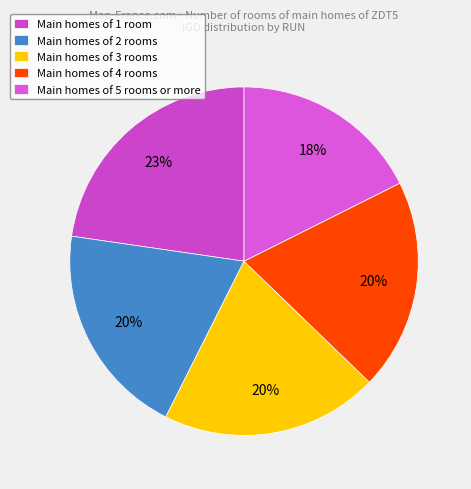

How many slices are in this pie chart?

5